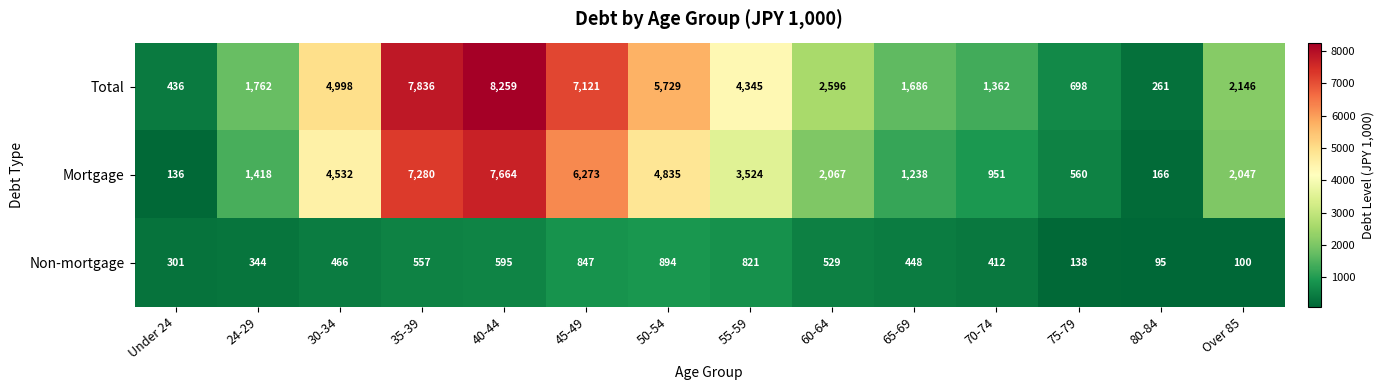

What is the spread (max minus min) of values at 35-39?

7279